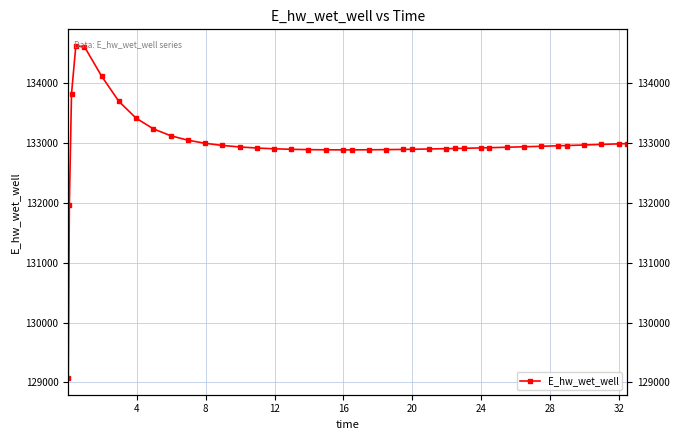

What is the greatest value displayed?

134628.1